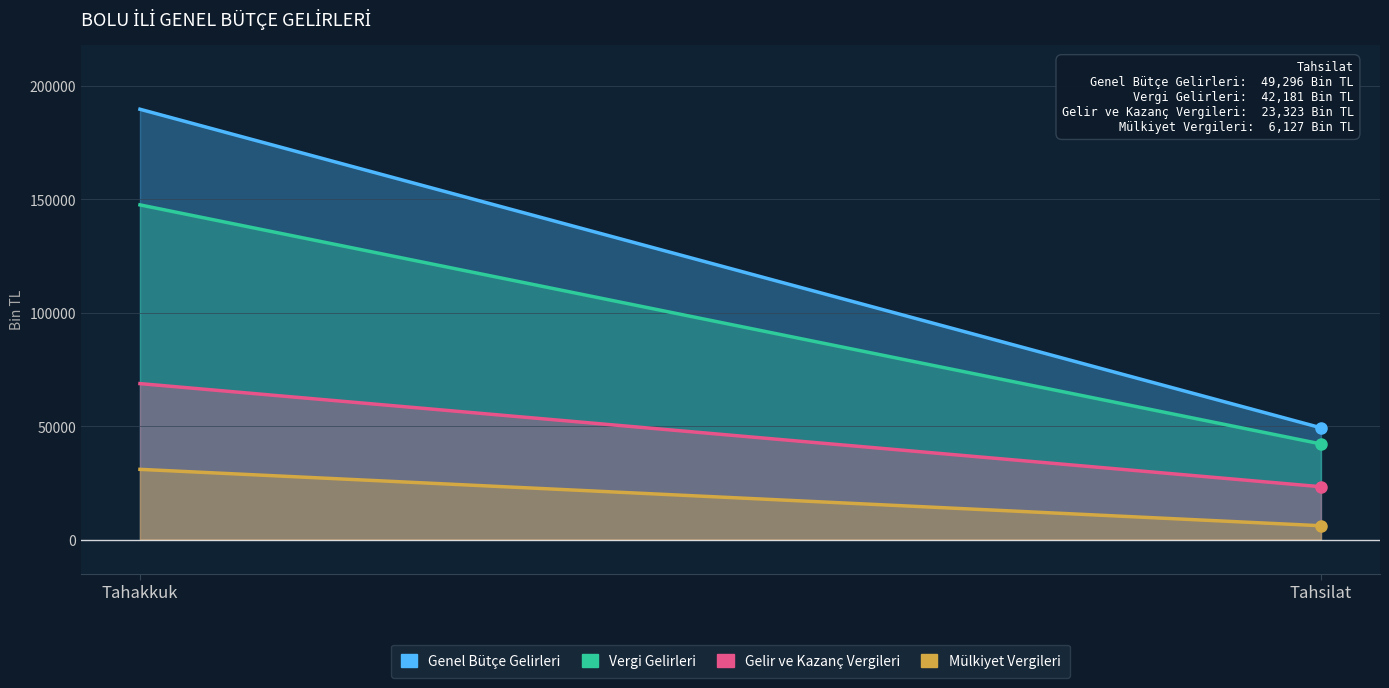

True or false: Gelir ve Kazanç Vergileri has a value of 23323 at Tahsilat.

True